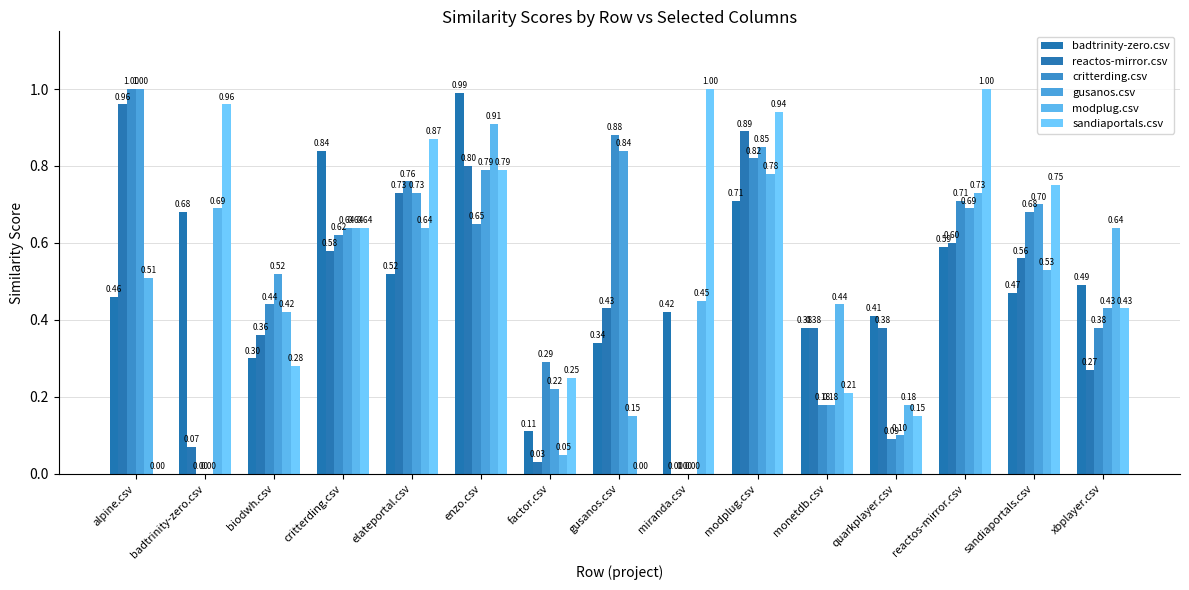

At which category is the sum across all series the highest?

modplug.csv